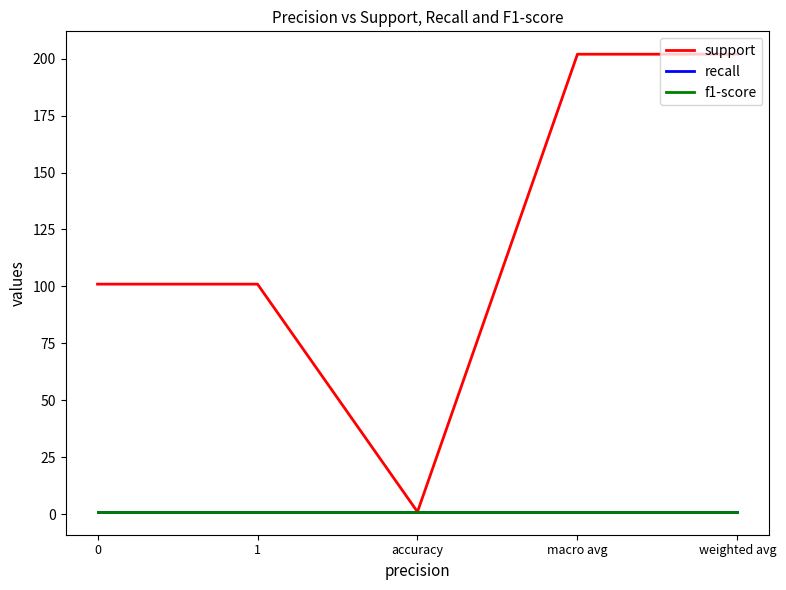

Reading left to right, transcribe all the data shown in this chart.

support: 101.0	101.0	1.0	202.0	202.0
recall: 1.0	1.0	1.0	1.0	1.0
f1-score: 1.0	1.0	1.0	1.0	1.0